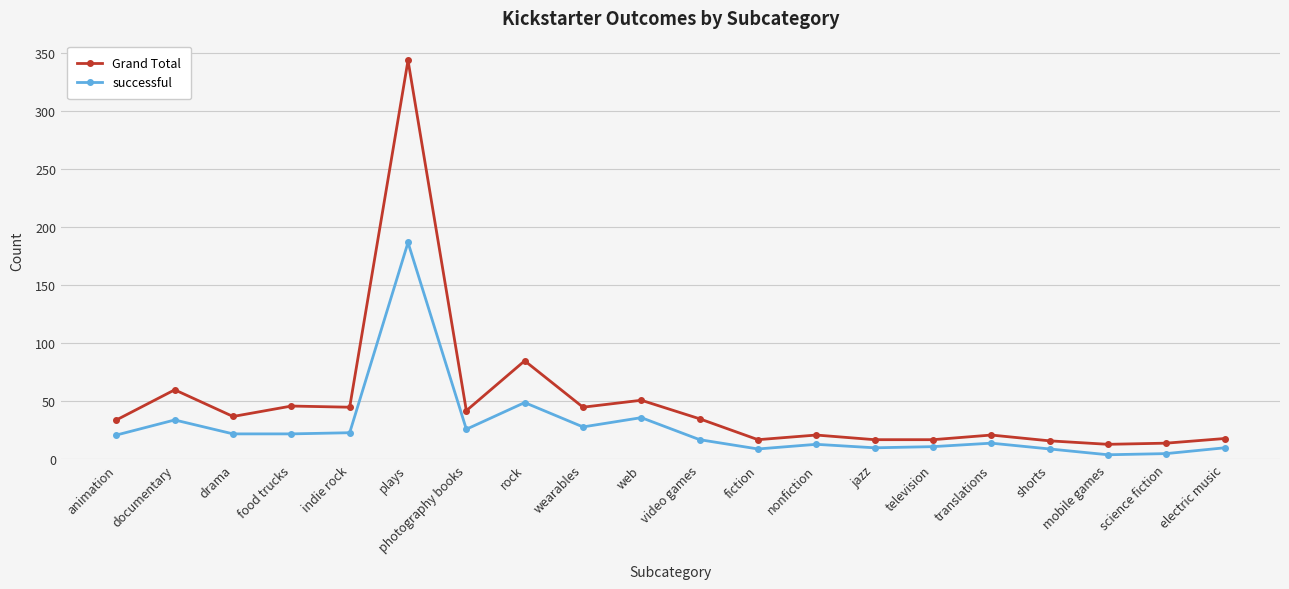

Is the value of successful at fiction greater than the value of Grand Total at wearables?

No